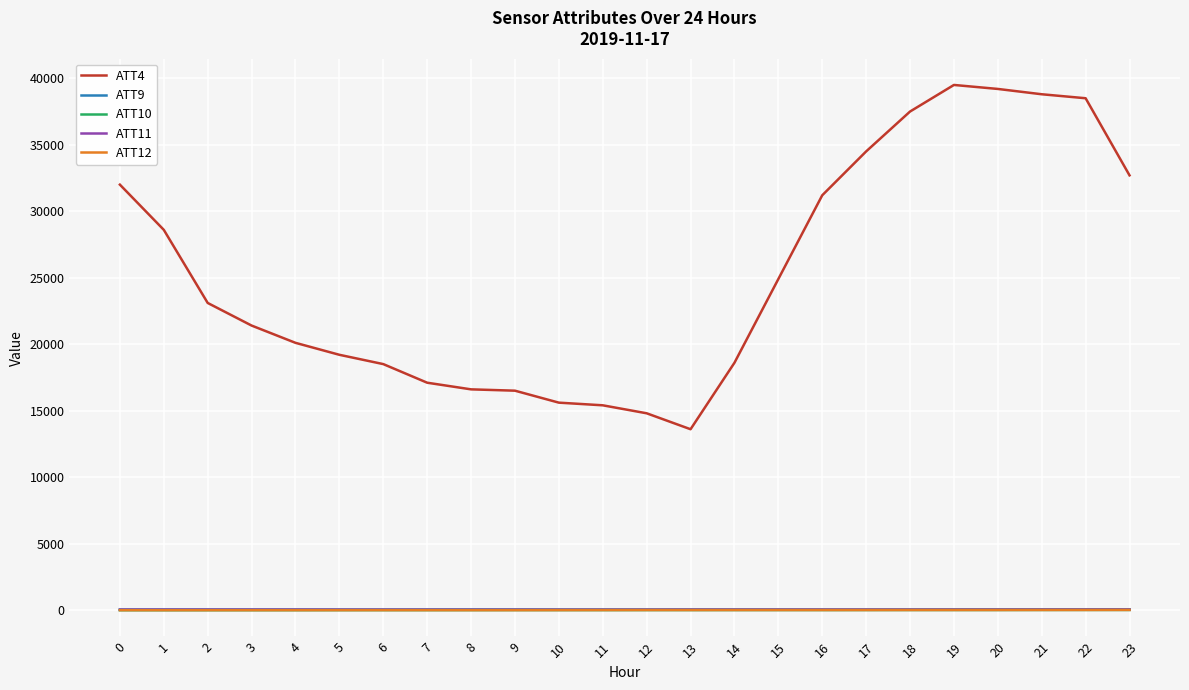

The value of ATT11 at 19 is 29.3. True or false?

True